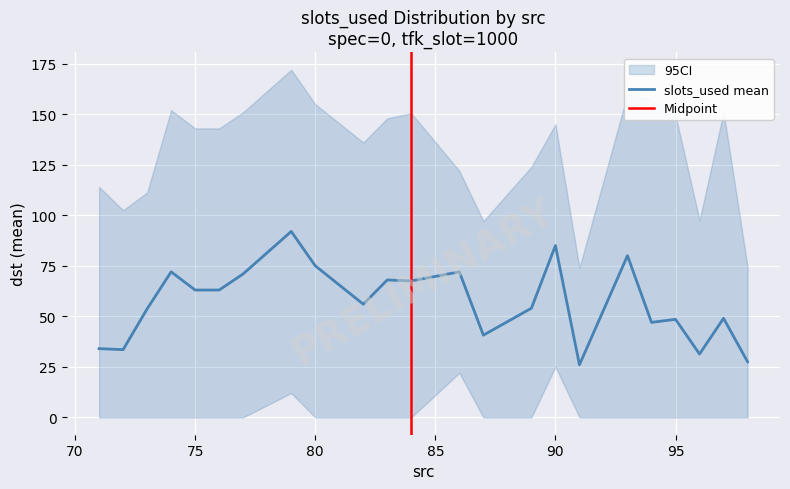

The ci_lower series shows 3 at 11. True or false?

False